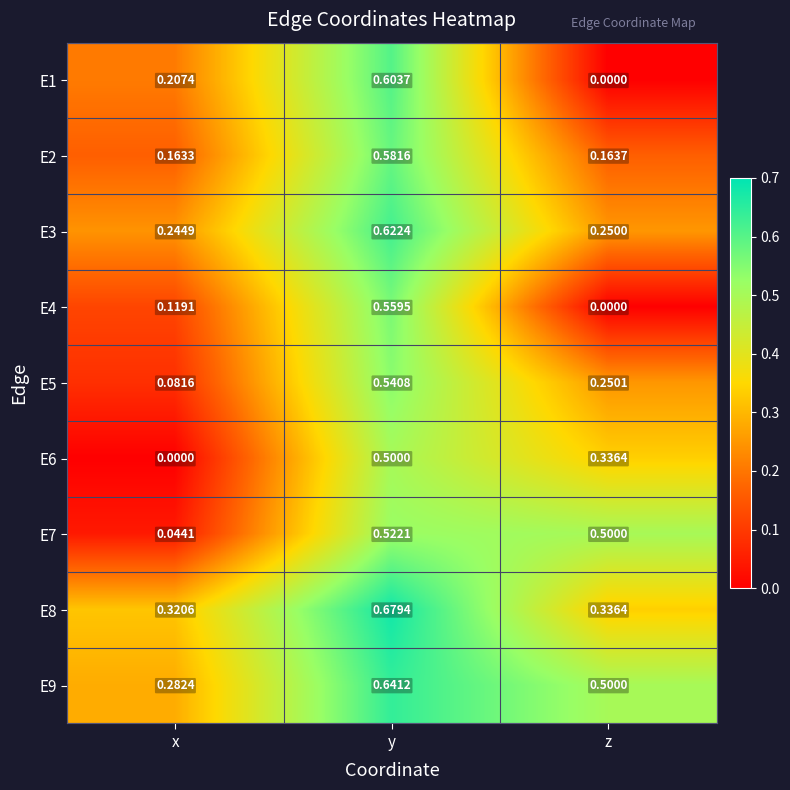

Count the number of categories in the chart.

3